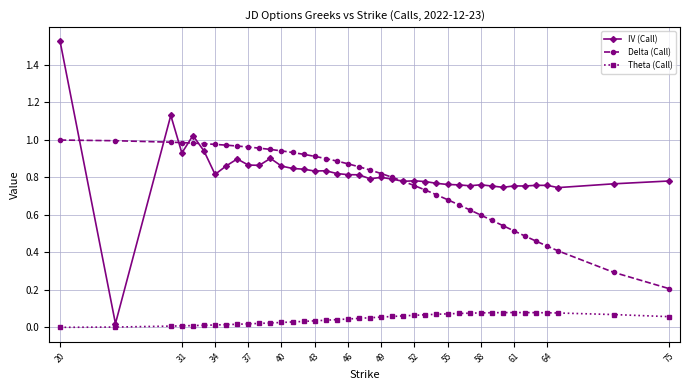

True or false: Theta (Call) and Delta (Call) intersect in this chart.

False